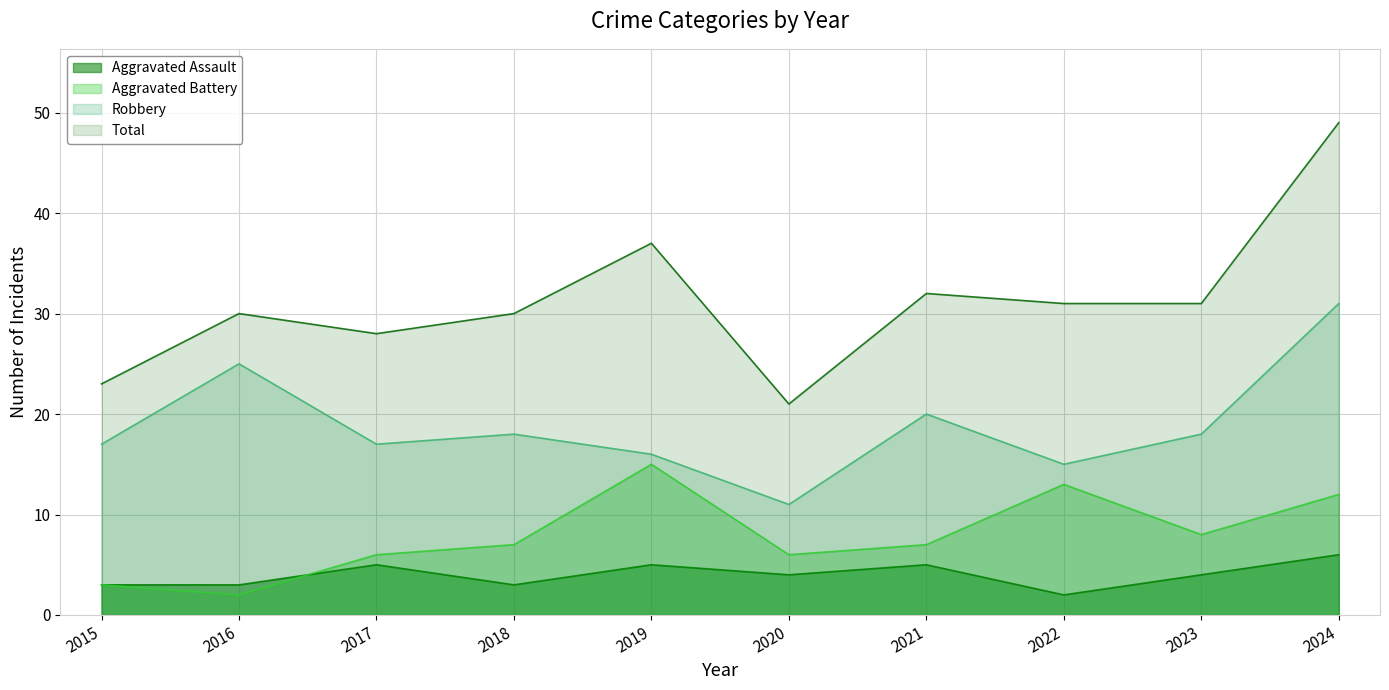

What is the sum of all Total values?

312